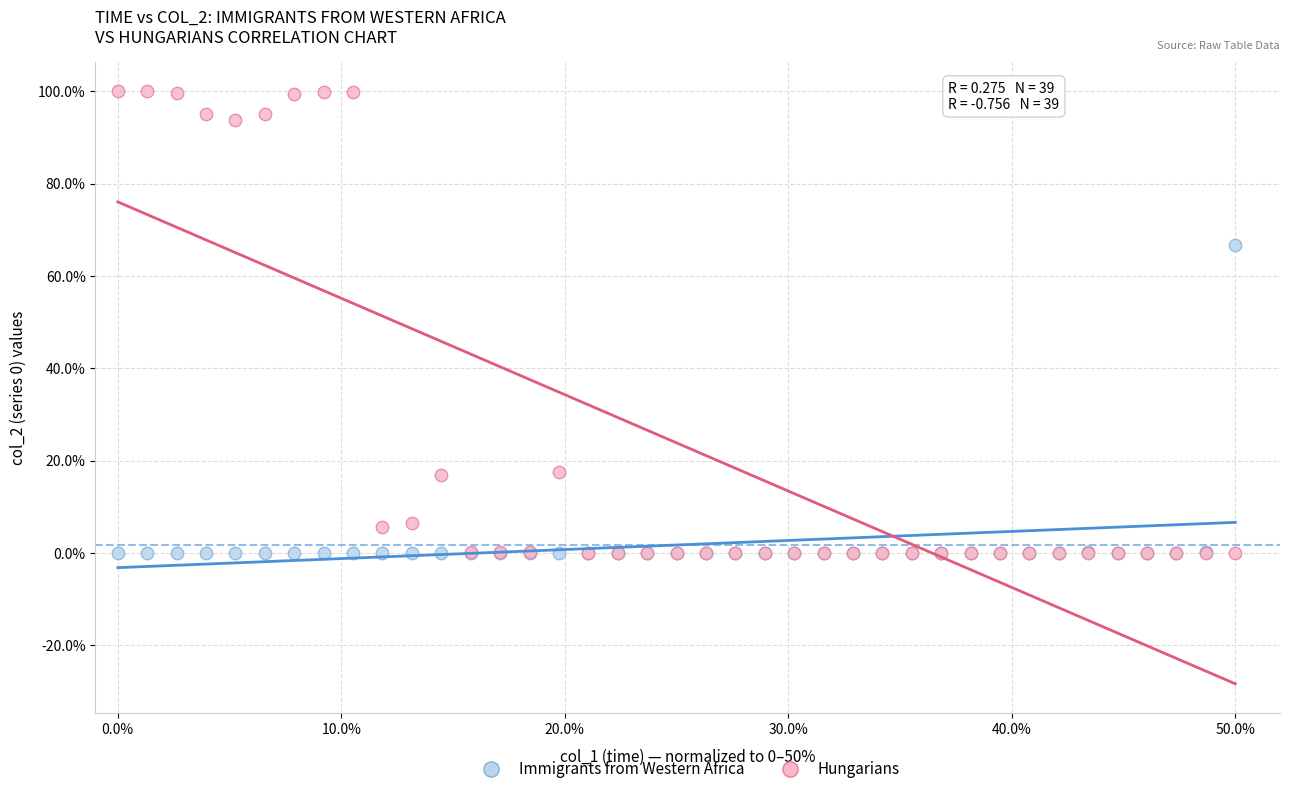

What are all the series names shown in the legend?

Immigrants from Western Africa, Hungarians